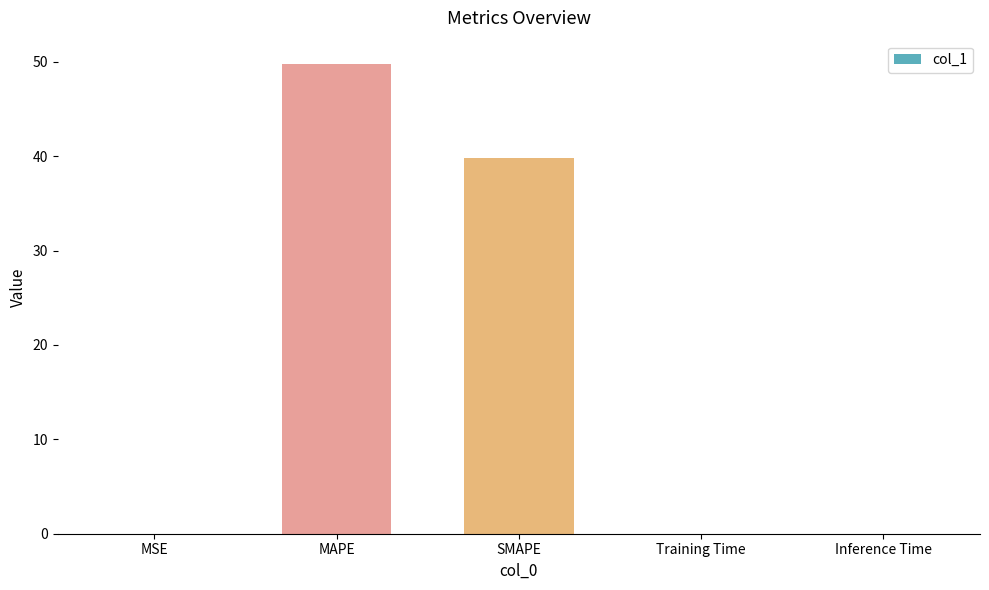

Which label corresponds to the largest value in the chart?

MAPE